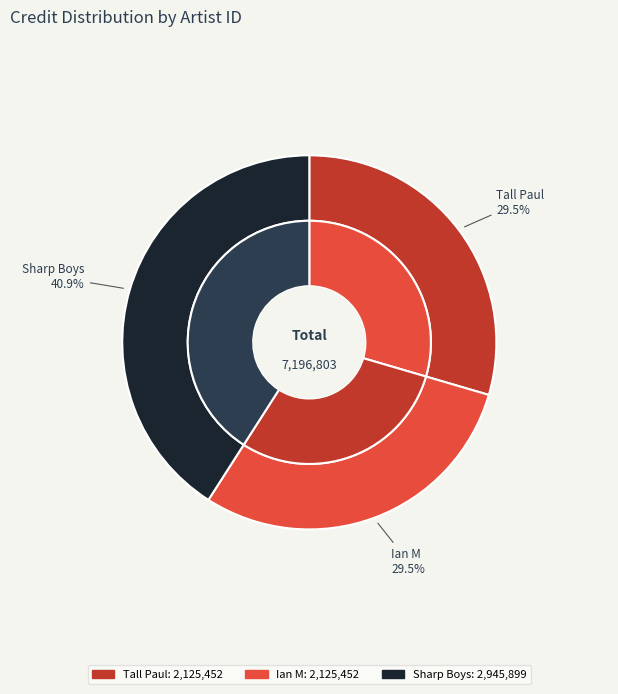

Combined, what portion of the pie is 104949 and 164041?

70.5%